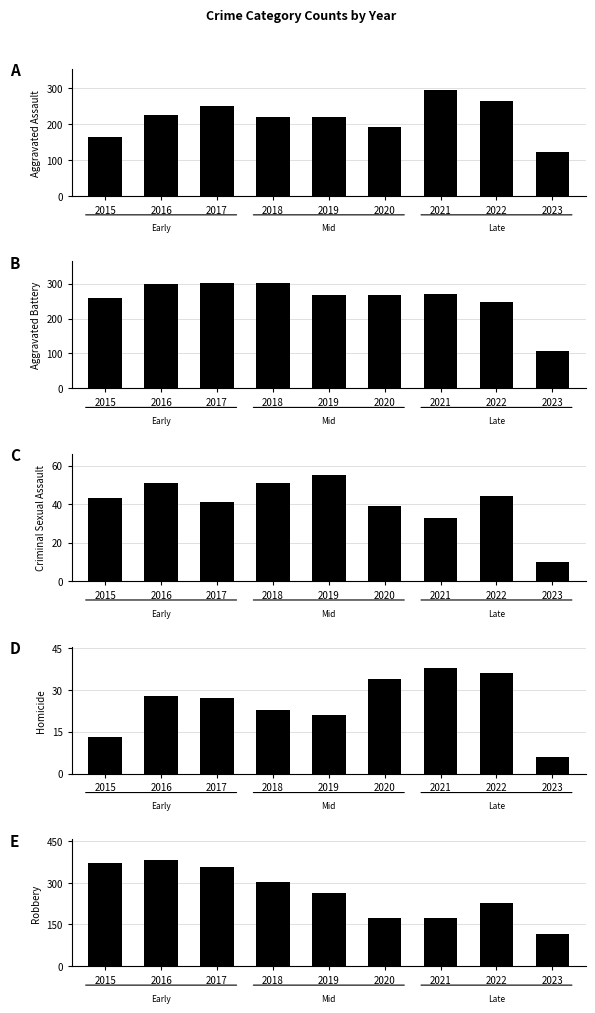

The Criminal Sexual Assault series shows 39 at 2020. True or false?

True